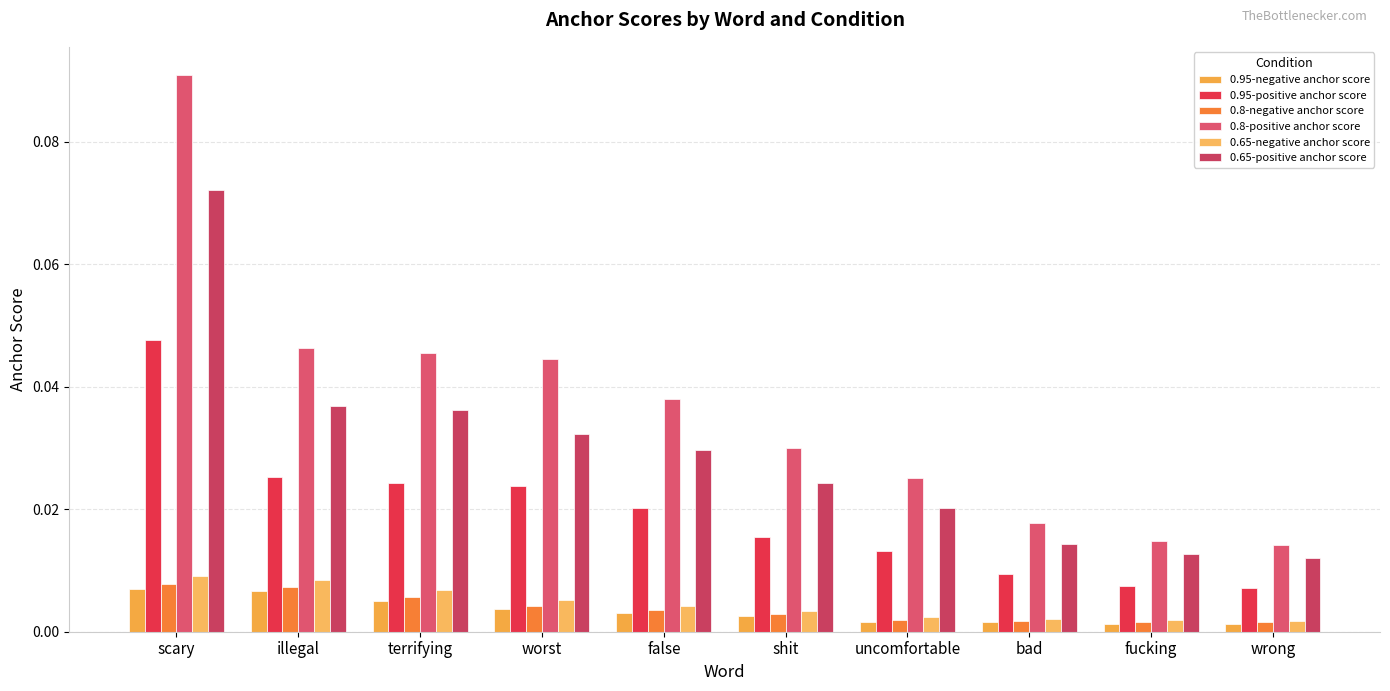

Which series changed the most between scary and terrifying?

0.8-positive anchor score